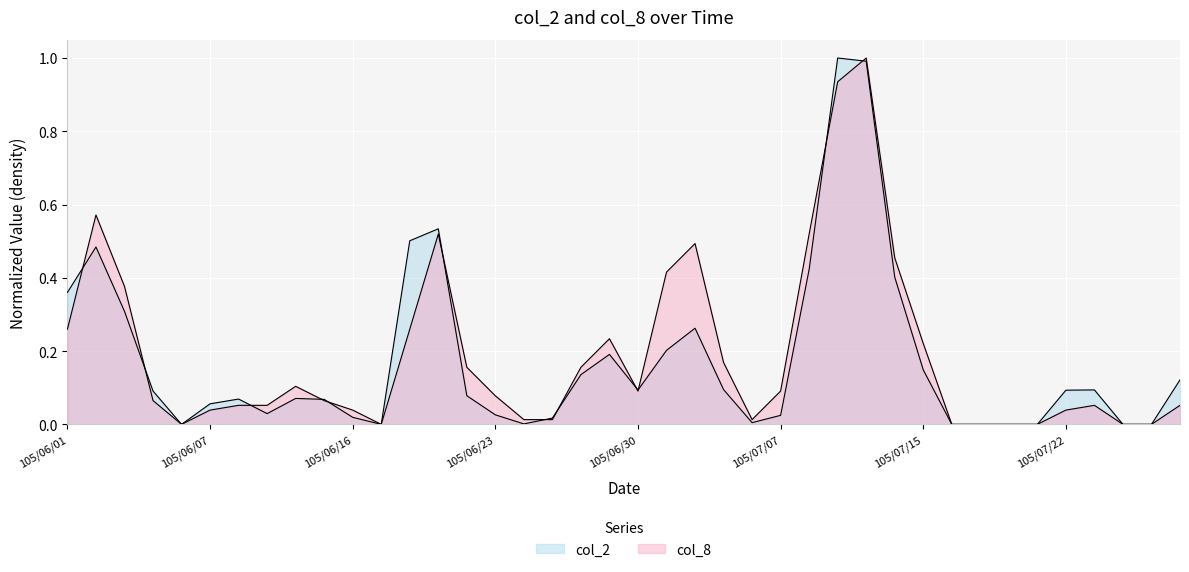

What is the average value of the col_8 series?

0.2